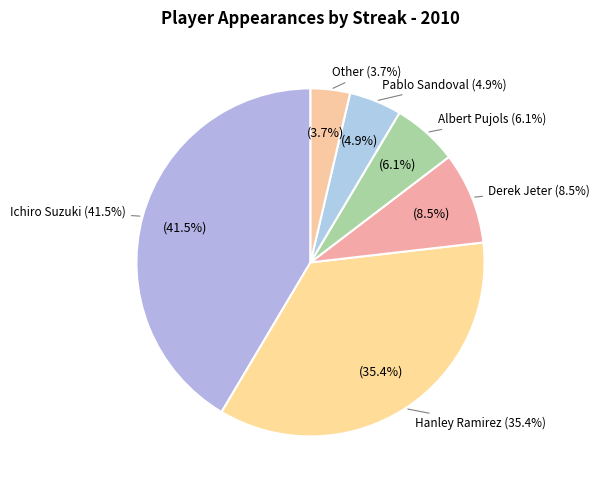

What is the ratio of the value at Hanley Ramirez to the value at Derek Jeter?

4.1